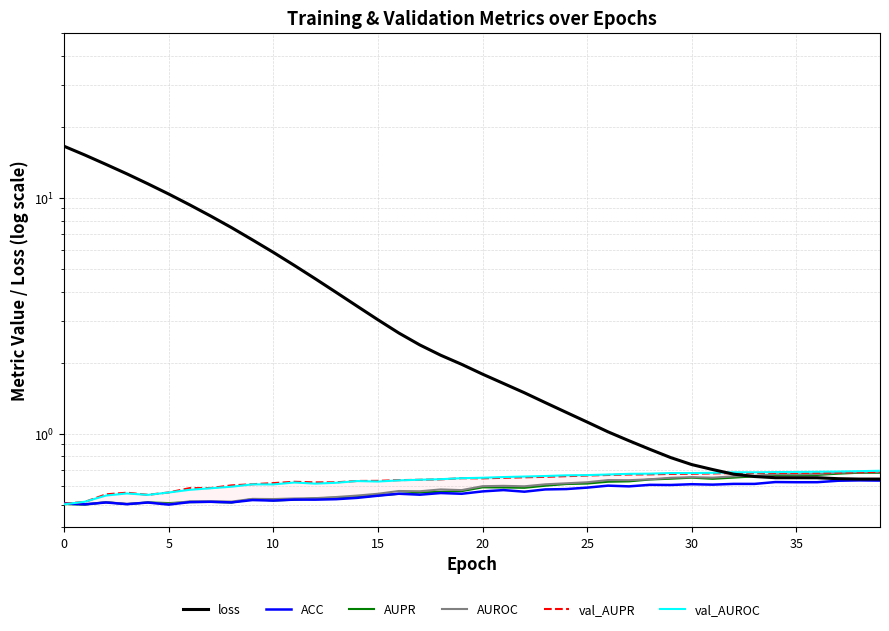

What are all the series names shown in the legend?

loss, ACC, AUPR, AUROC, val_AUPR, val_AUROC